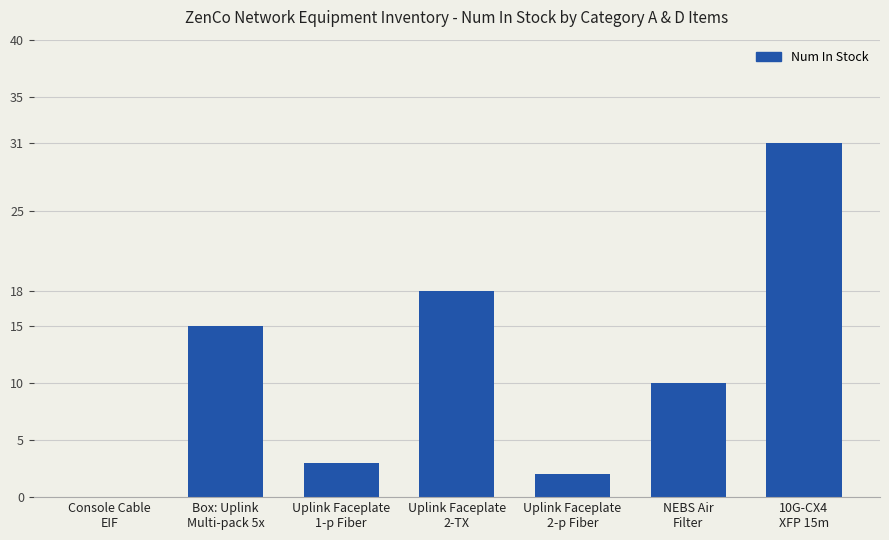

What is the sum of the values at 10G-CX4
XFP 15m and Box: Uplink
Multi-pack 5x?

46